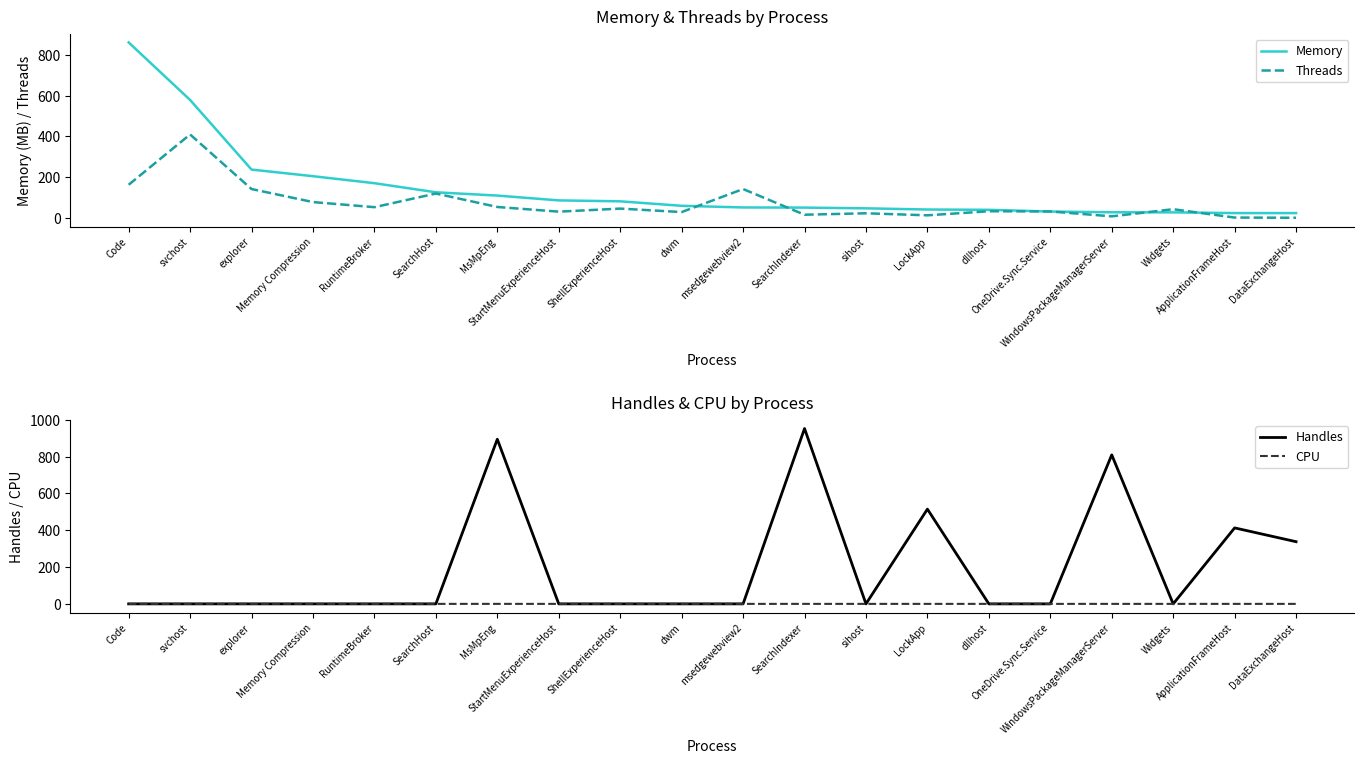

Which series has the largest total across all categories?

Handles